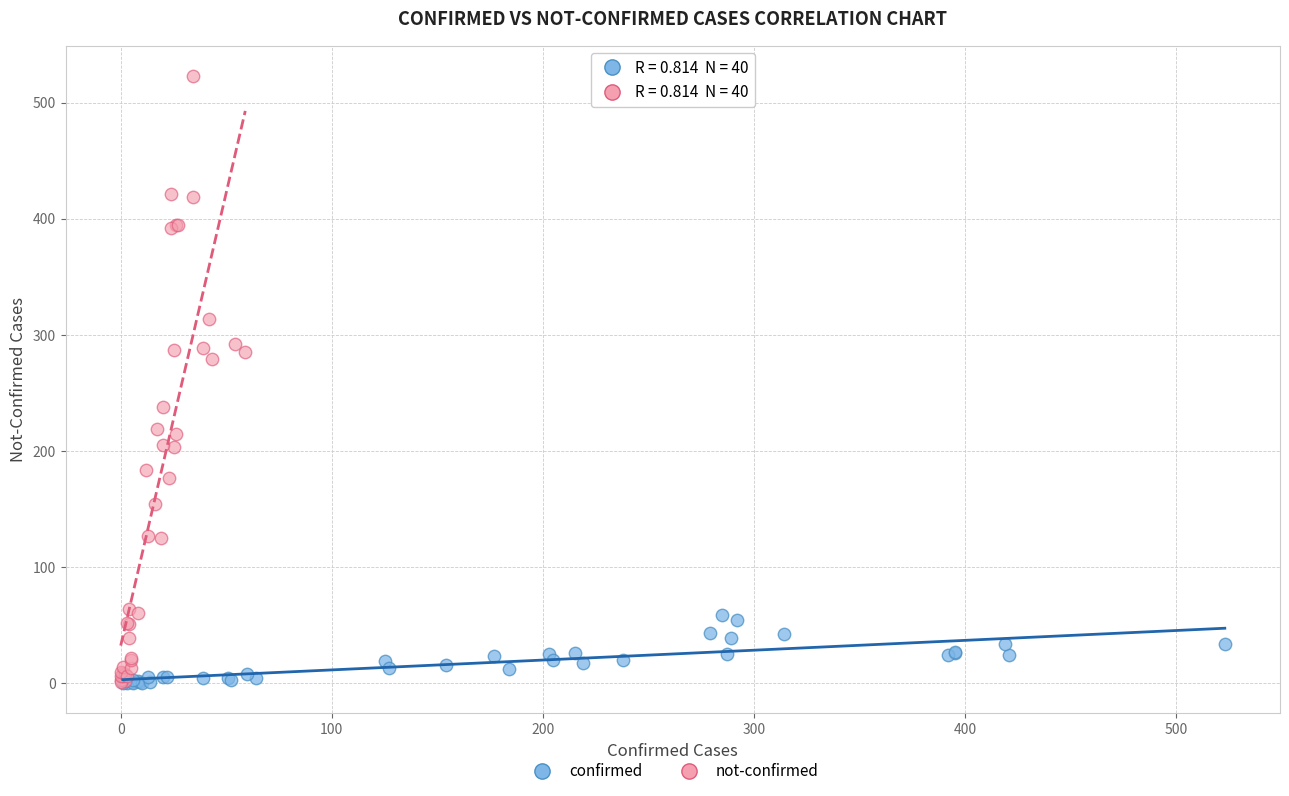

Which series has the largest Y range (max minus min)?

not-confirmed